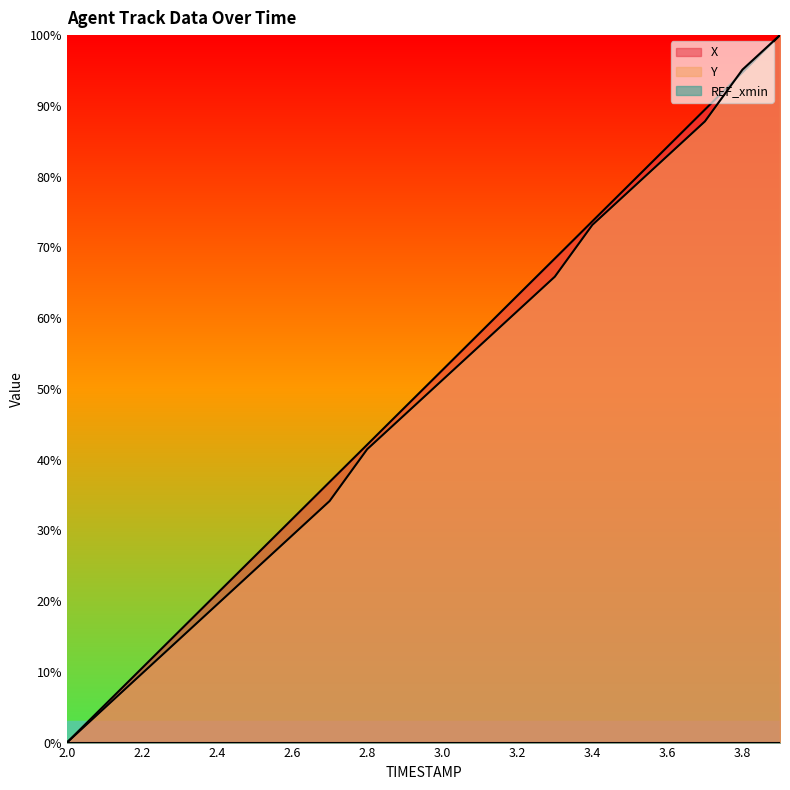

Where does the Y series first go above 51?

3.0